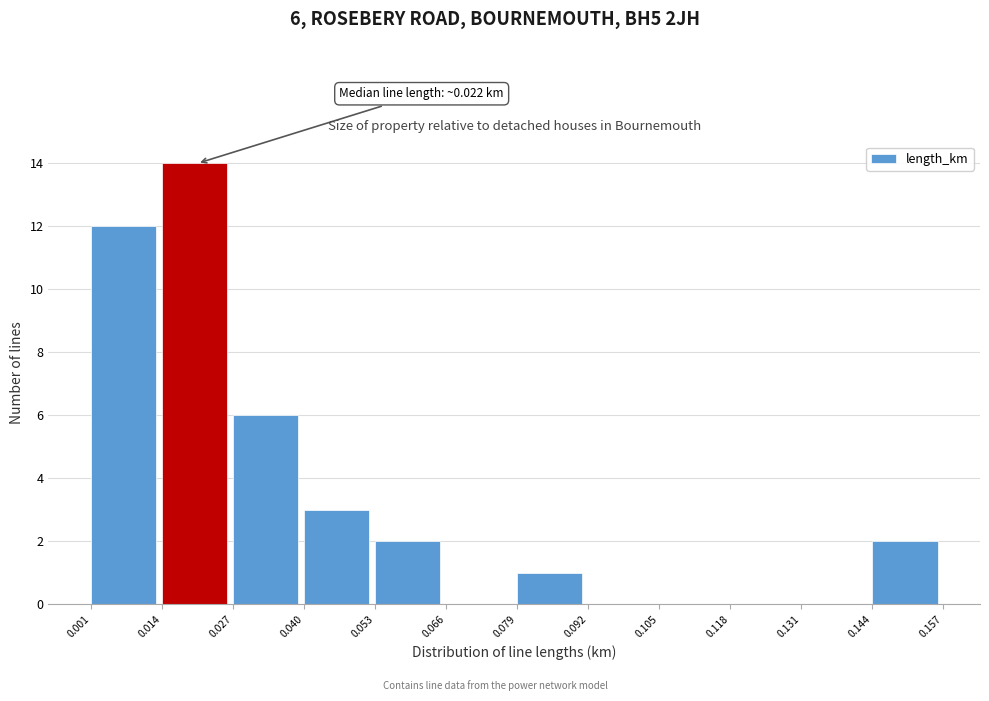

Which range on the x-axis has the tallest bar?

0.014 to 0.027